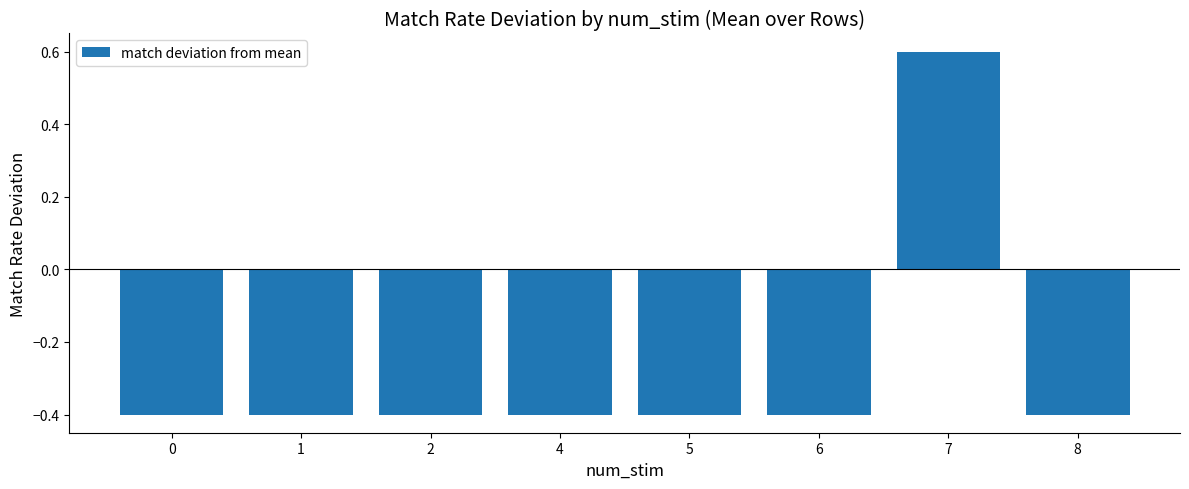

What is the change in value from 5 to 7?

+1.0